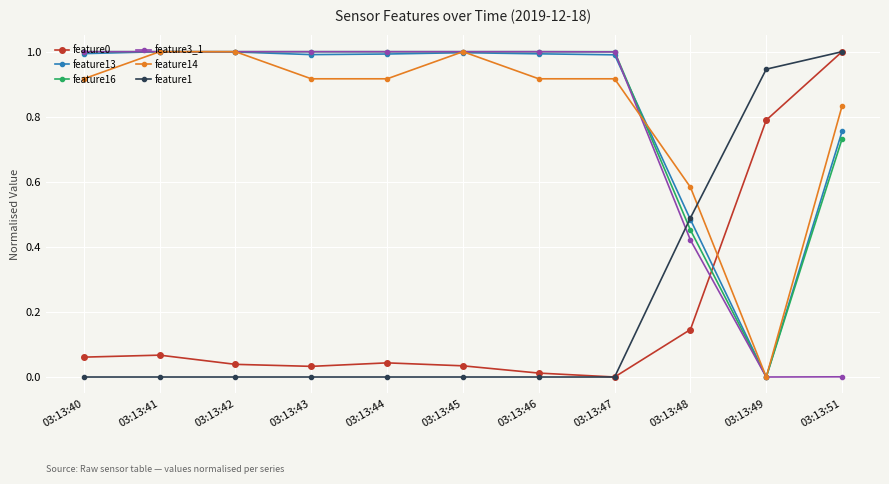

How many times do feature3_1 and feature0 cross each other?

1